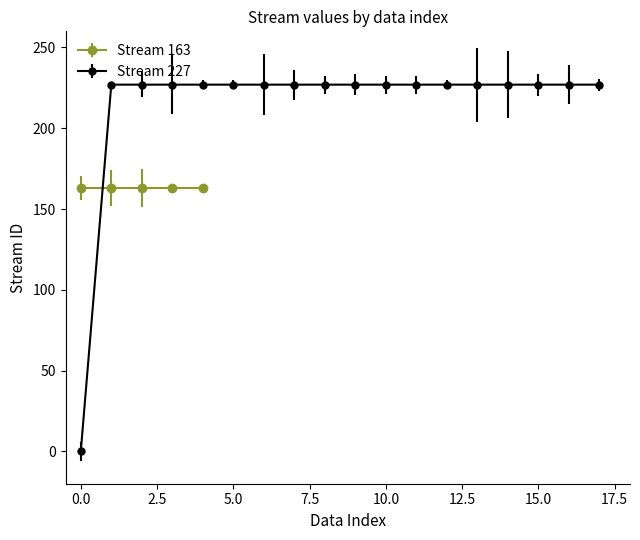

True or false: there are more than 0 points higher than both neighbors.

False